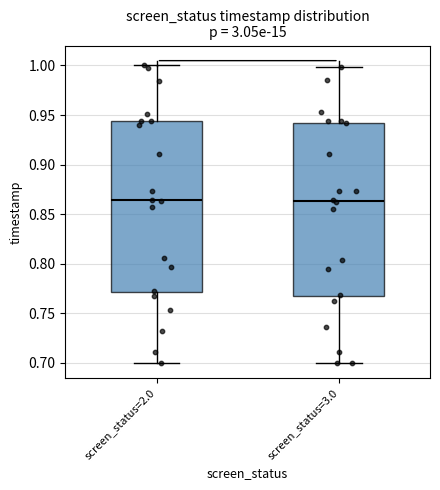

Where does the median line of the box for screen_status=3.0 sit on the y-axis? The values are not printed on the chart, so give them approximately, as read against the axis.

0.865